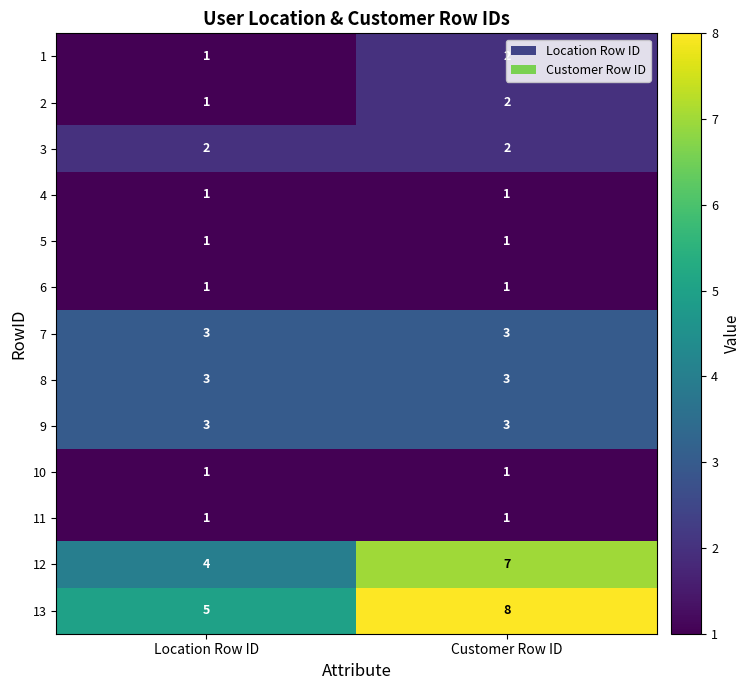

What is the sum of the 9 values at Location Row ID and Customer Row ID?

6